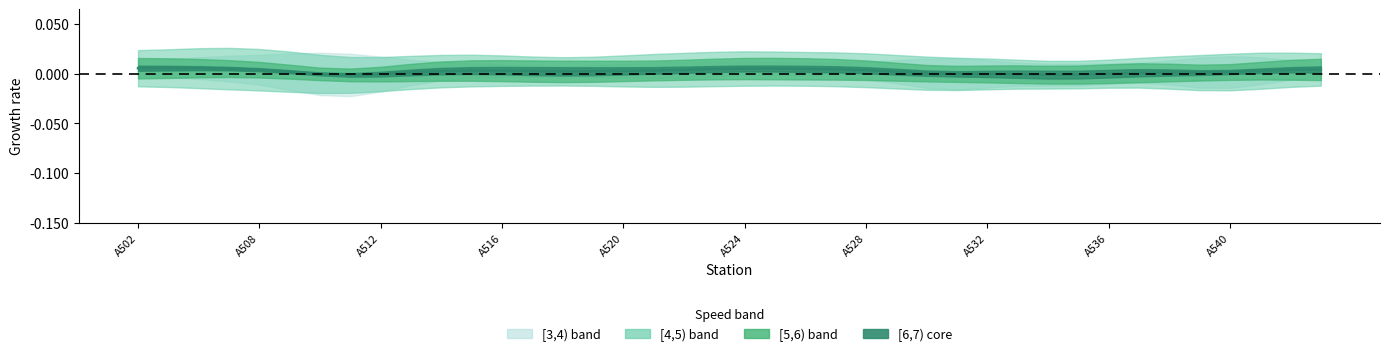

Where is the first local maximum?

A508